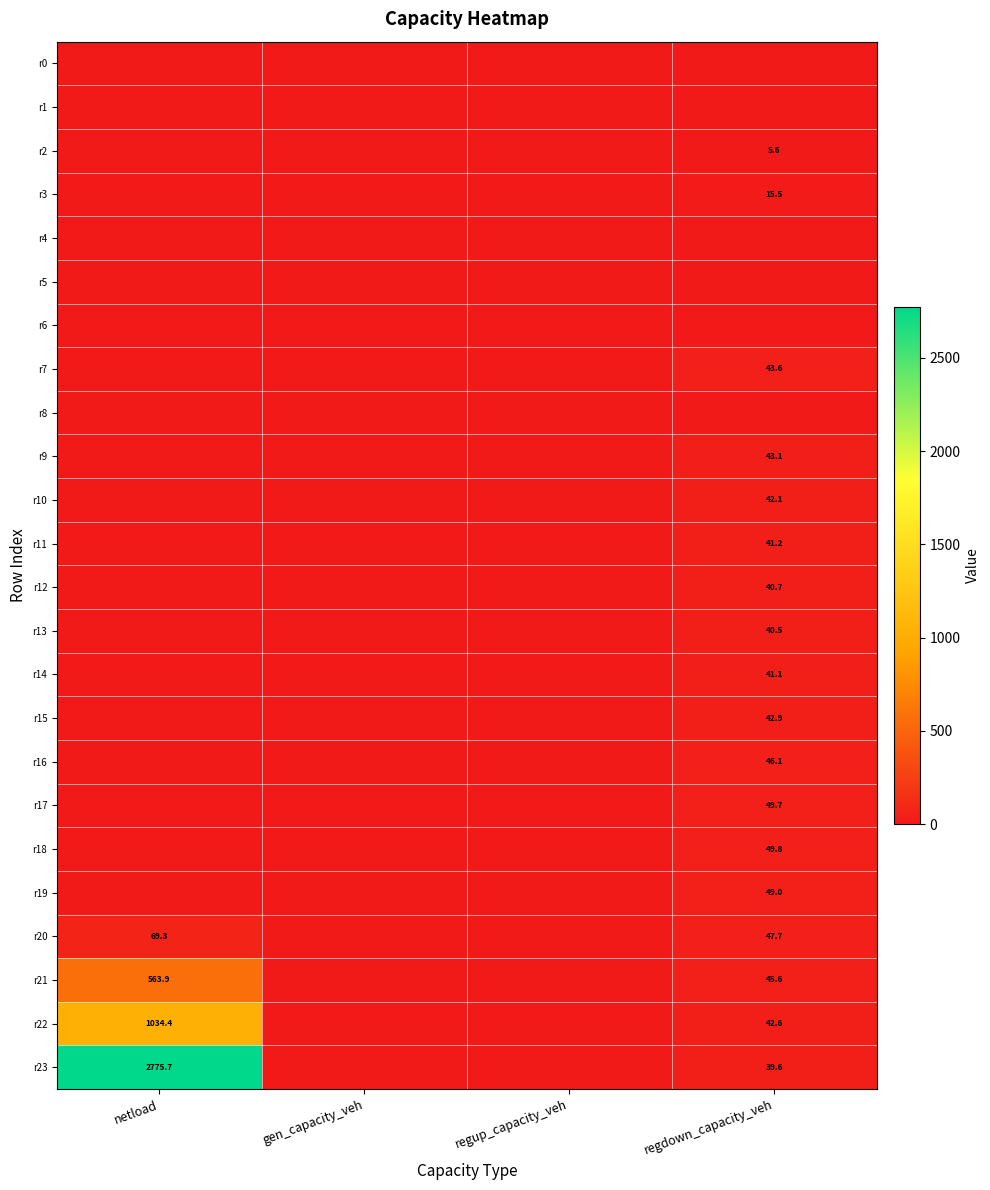

True or false: r7 has a value of 43.6 at regdown_capacity_veh.

True